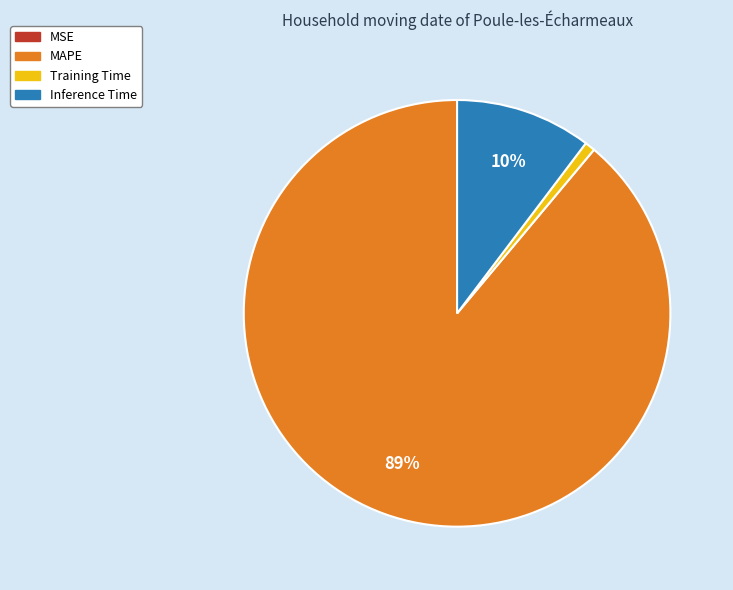

To the nearest percent, what is the difference between the largest and smallest slice percentages?

89%